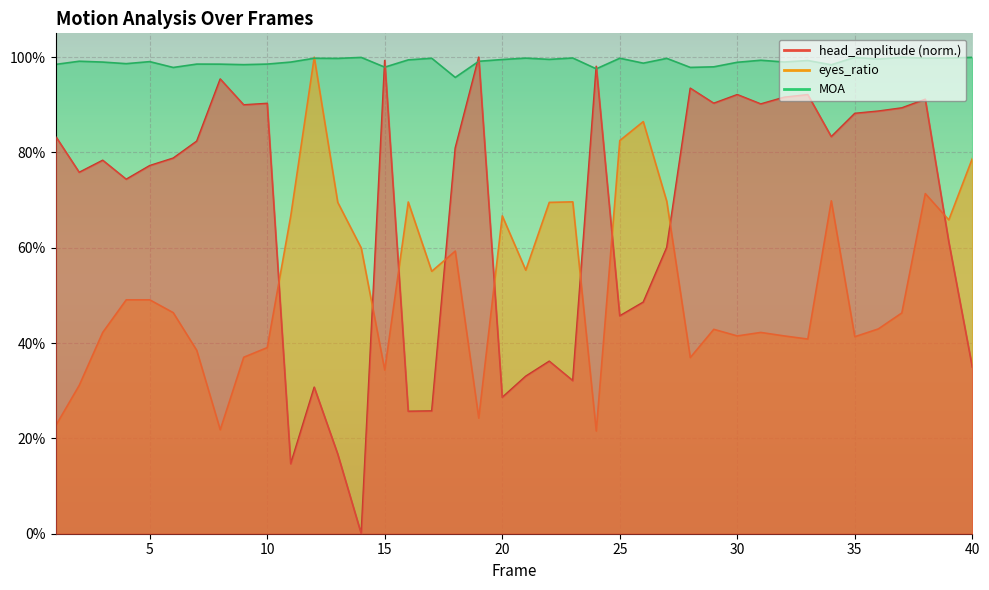

Reading left to right, list all the values displayed in this chart.

head_amplitude: 0.8	0.8	0.8	0.7	0.8	0.8	0.8	1.0	0.9	0.9	0.1	0.3	0.2	0.0	1.0	0.3	0.3	0.8	1.0	0.3	0.3	0.4	0.3	1.0	0.5	0.5	0.6	0.9	0.9	0.9	0.9	0.9	0.9	0.8	0.9	0.9	0.9	0.9	0.6	0.3
eyes_ratio: 0.2	0.3	0.4	0.5	0.5	0.5	0.4	0.2	0.4	0.4	0.7	1.0	0.7	0.6	0.3	0.7	0.6	0.6	0.2	0.7	0.6	0.7	0.7	0.2	0.8	0.9	0.7	0.4	0.4	0.4	0.4	0.4	0.4	0.7	0.4	0.4	0.5	0.7	0.7	0.8
MOA: 1.0	1.0	1.0	1.0	1.0	1.0	1.0	1.0	1.0	1.0	1.0	1.0	1.0	1.0	1.0	1.0	1.0	1.0	1.0	1.0	1.0	1.0	1.0	1.0	1.0	1.0	1.0	1.0	1.0	1.0	1.0	1.0	1.0	1.0	1.0	1.0	1.0	1.0	1.0	1.0